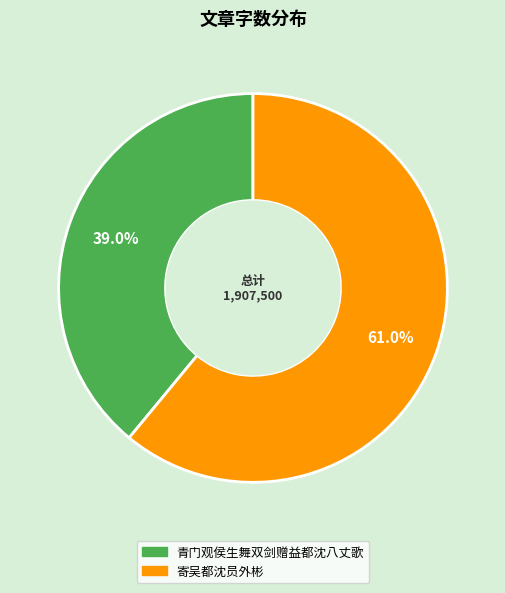

To the nearest percent, what portion does 寄吴都沈员外彬 represent?

61%